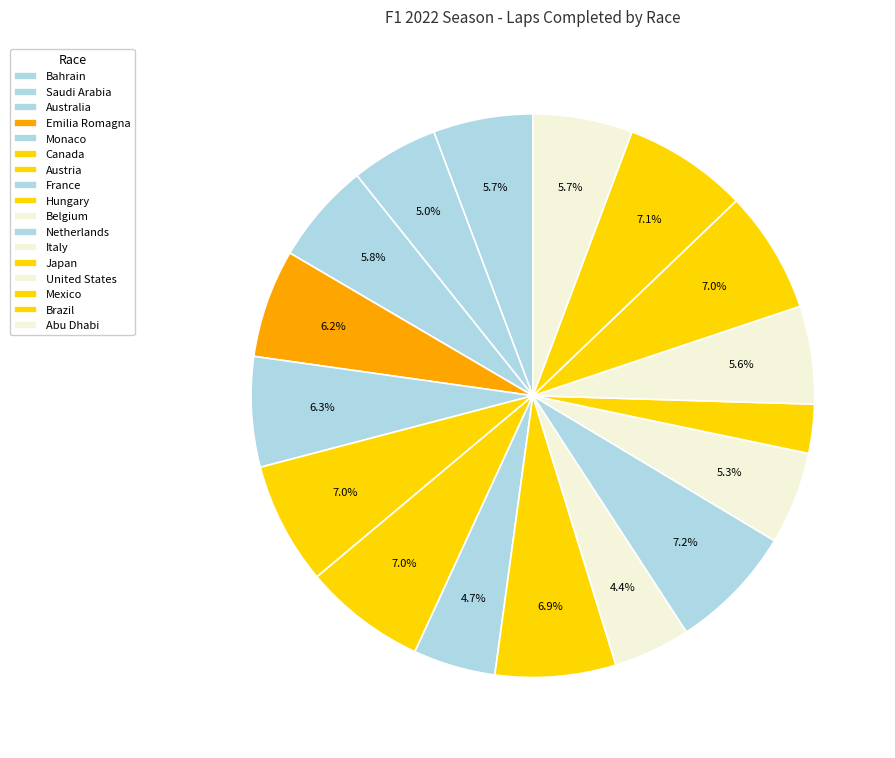

True or false: Australia accounts for 6% of the total.

True